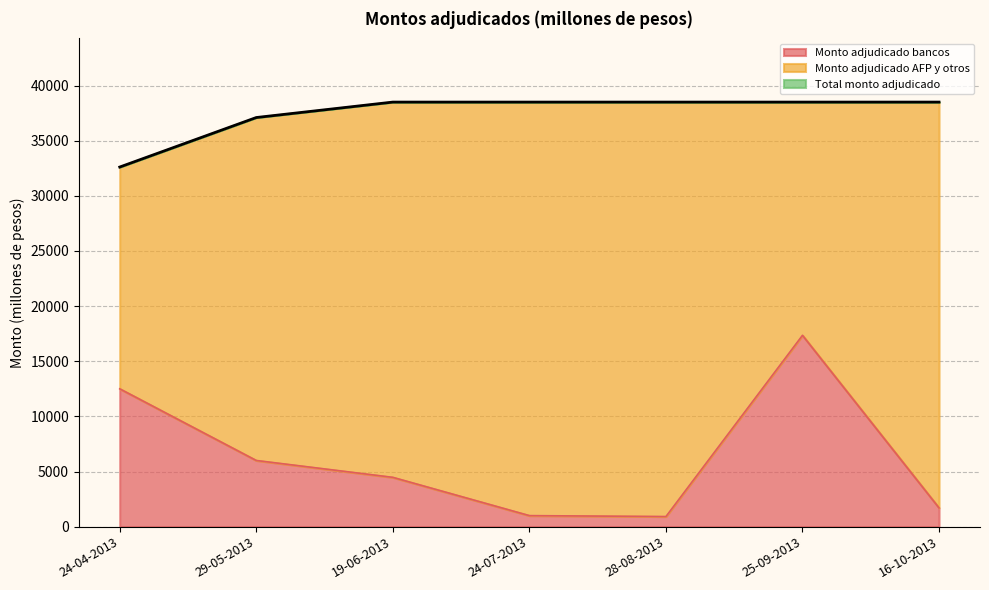

The value of Total monto adjudicado at 29-05-2013 is 37100. True or false?

True